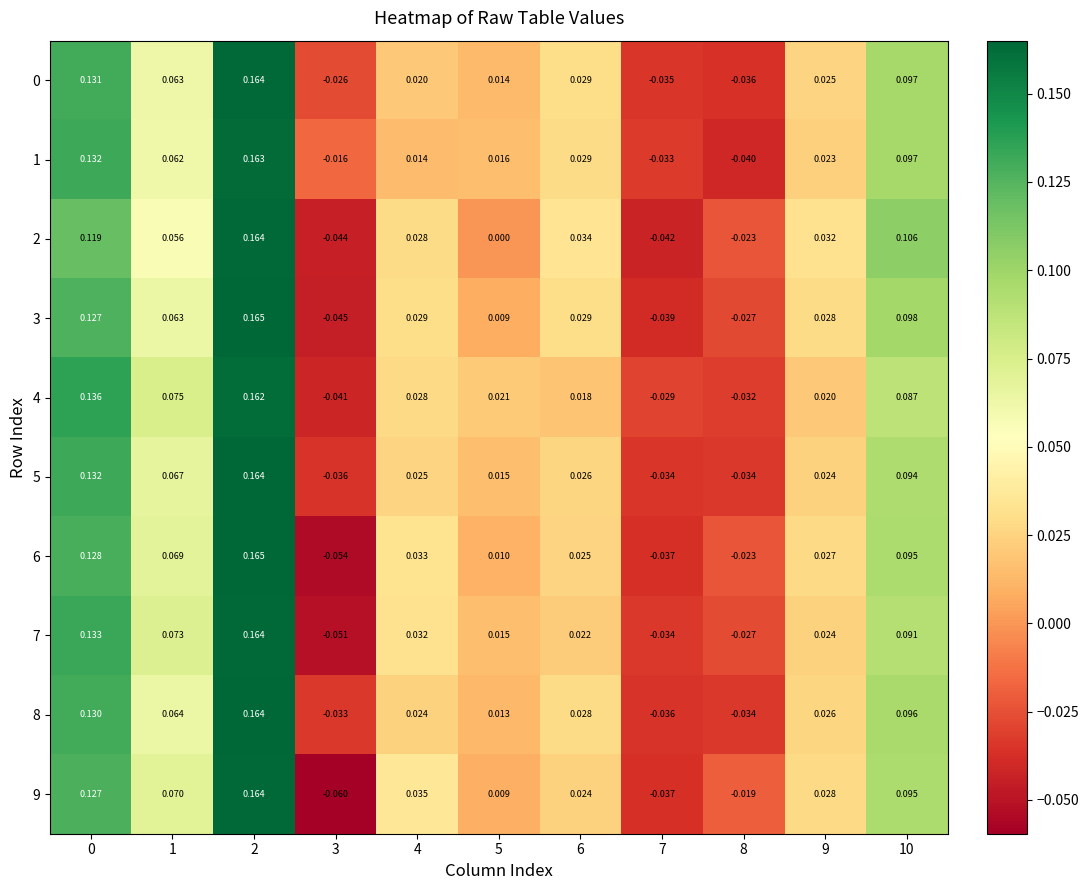

Is the value of 6 at 9 greater than the value of 7 at 4?

No